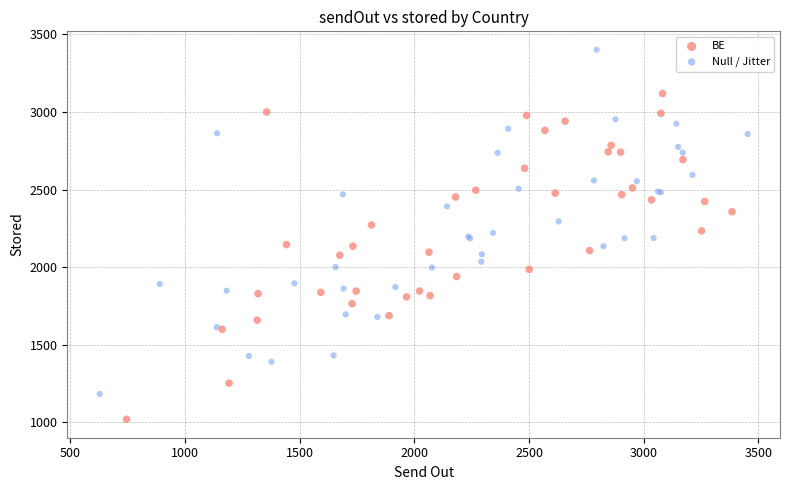

What are all the series names shown in the legend?

BE, Null / Jitter